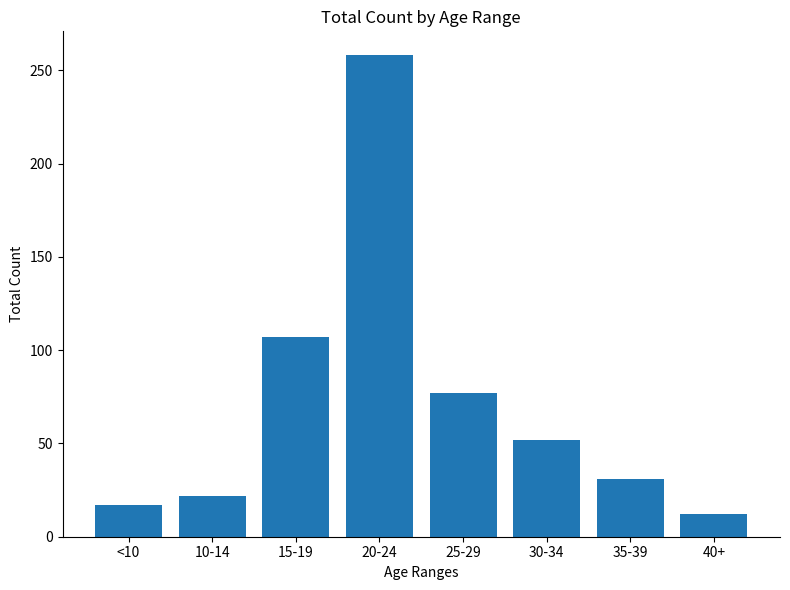

How many data points does each series have?

8